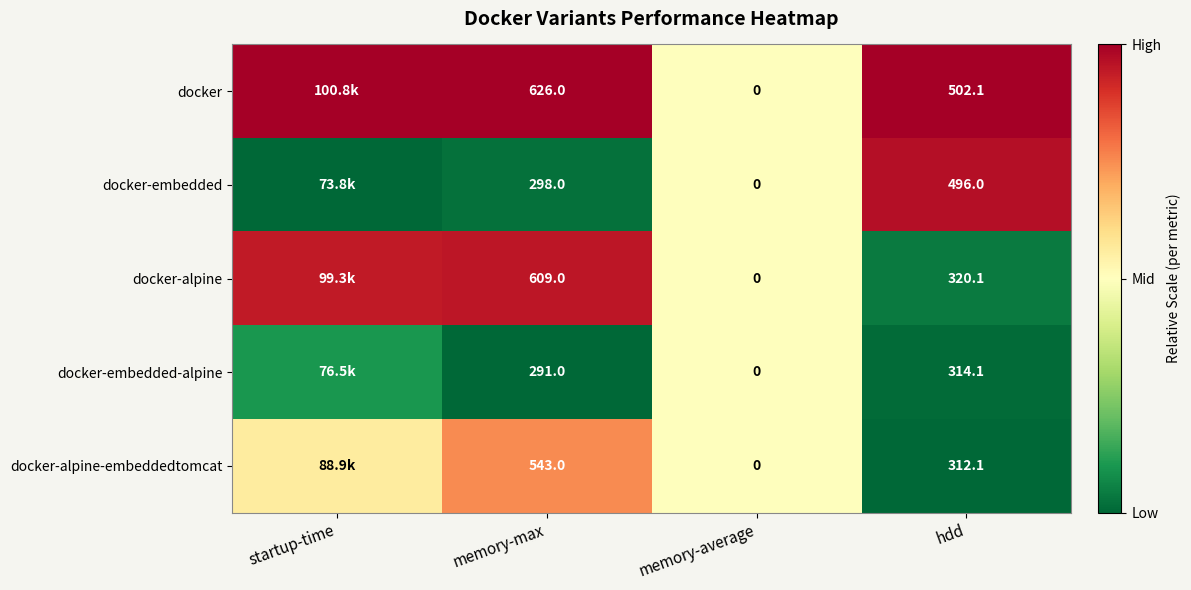

Is the value of docker-embedded at memory-average greater than the value of docker-embedded-alpine at hdd?

No